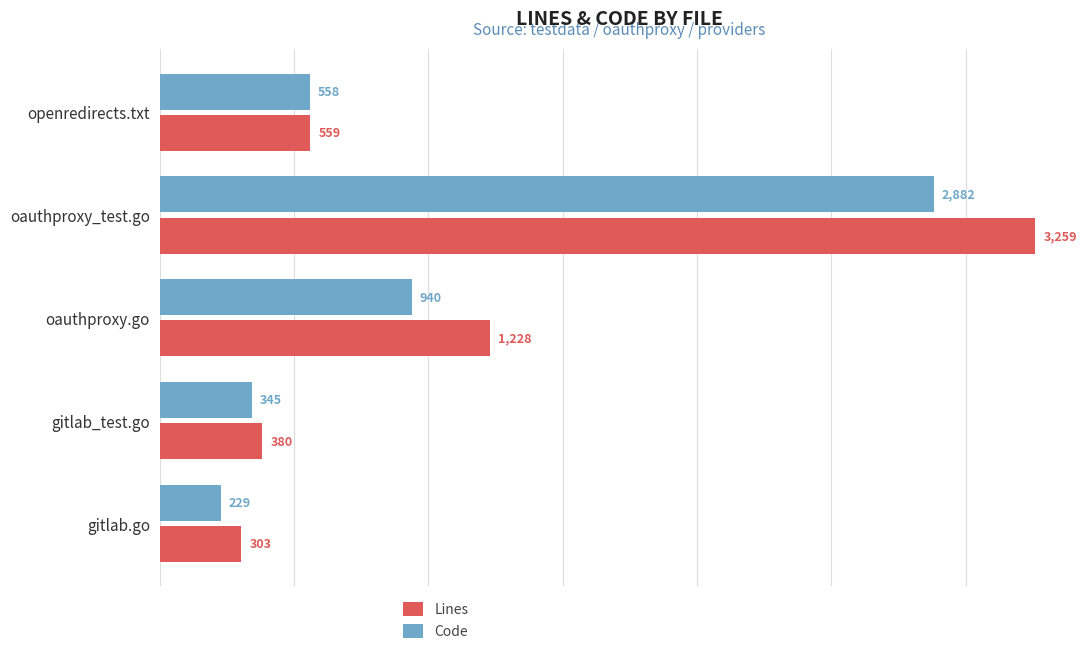

What is the smallest value displayed?

229